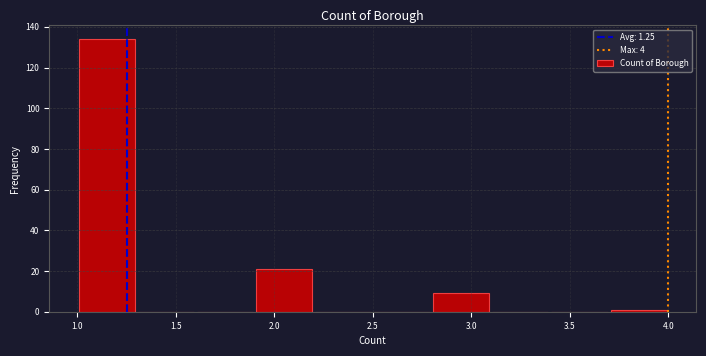

Reading left to right, transcribe this chart: for each bar, give the range it covers on the x-axis and its height. The values are not printed on the chart, so give them approximately, as read against the axis.

1.0 to 1.3: 134
1.3 to 1.6: 0
1.6 to 1.9: 0
1.9 to 2.2: 22
2.2 to 2.5: 0
2.5 to 2.8: 0
2.8 to 3.1: 10
3.1 to 3.4: 0
3.4 to 3.7: 0
3.7 to 4.0: under 2